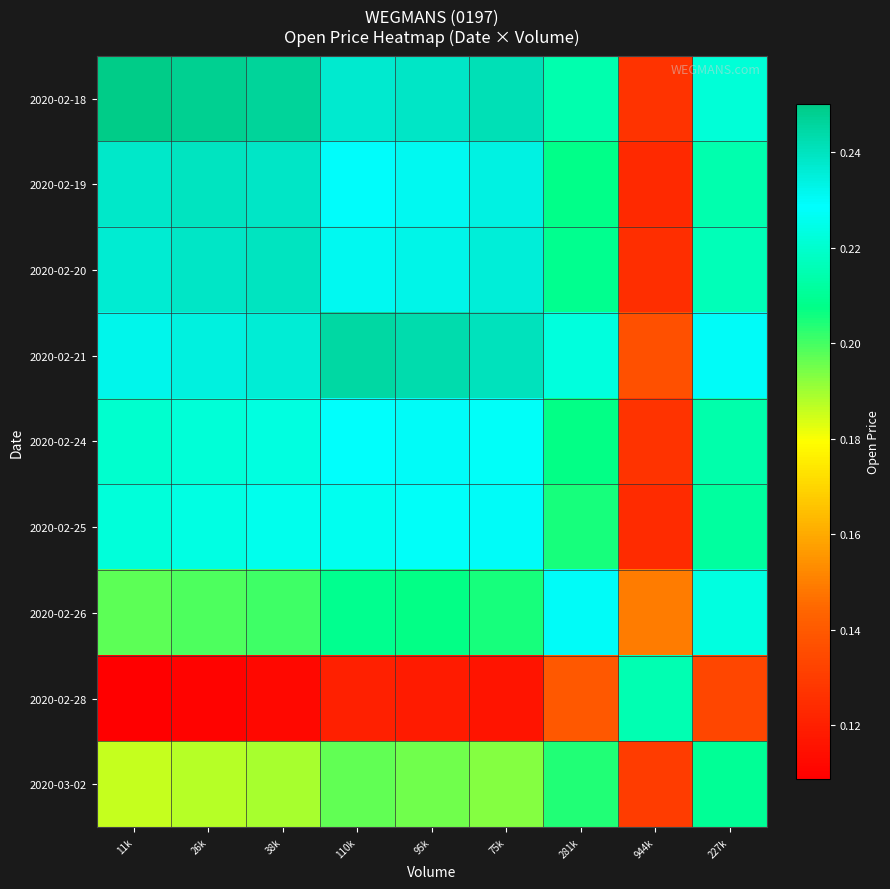

Count the number of data series in this chart.

9